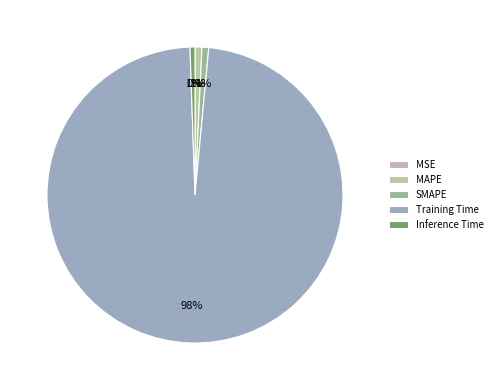

Combined, do MSE and SMAPE account for over 50%?

No